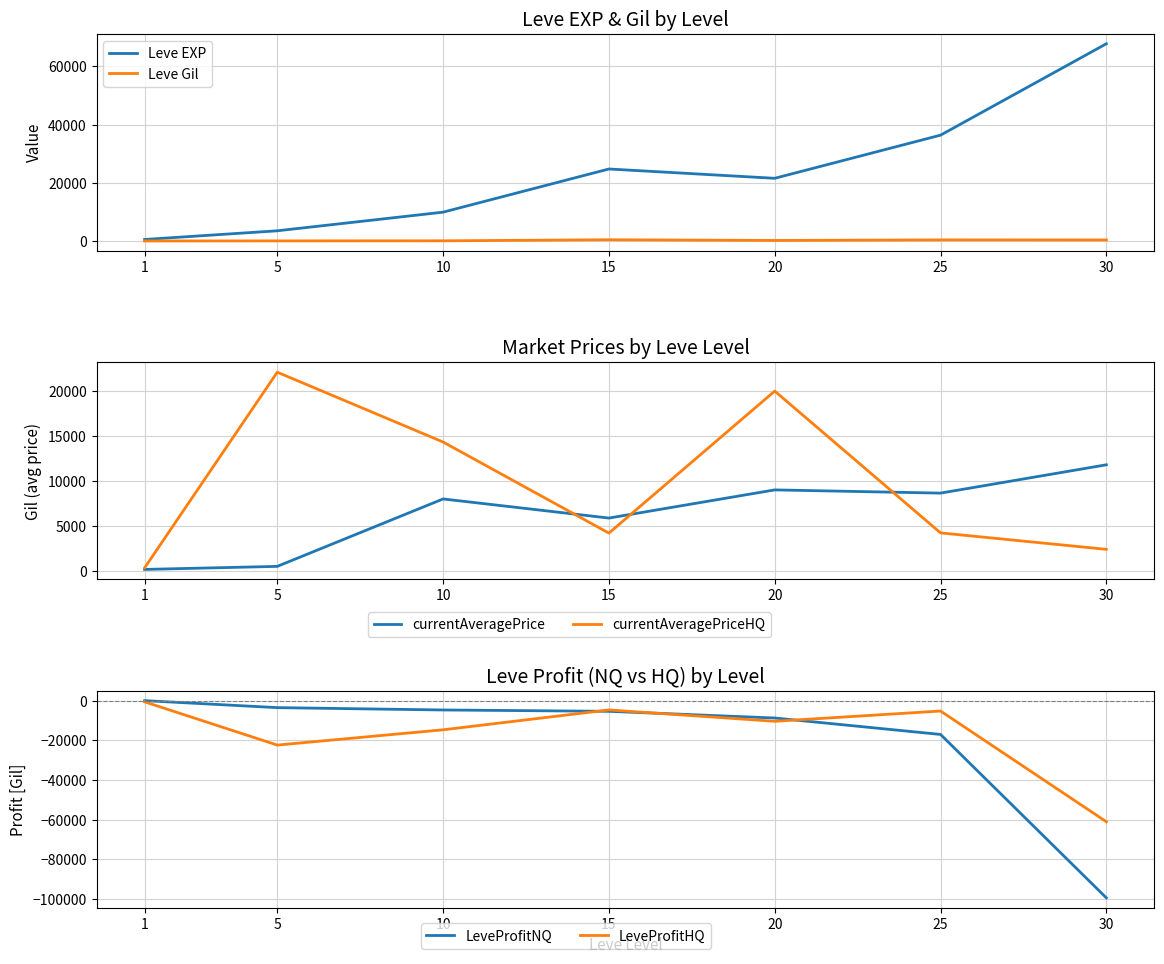

In currentAveragePrice, how many points are higher than both neighbors (excluding endpoints)?

2